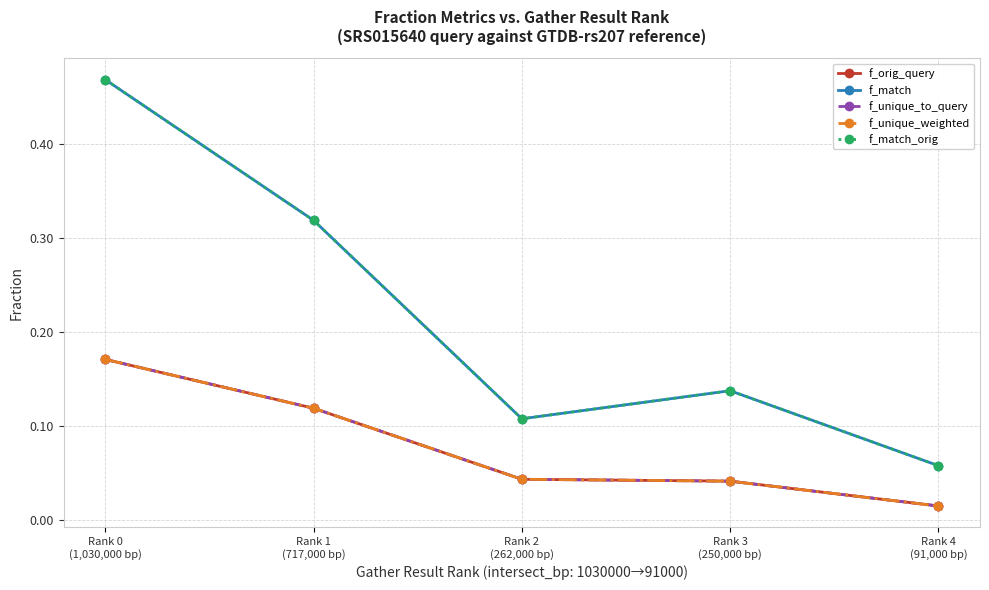

Is this an area chart (filled region under the line)?

No